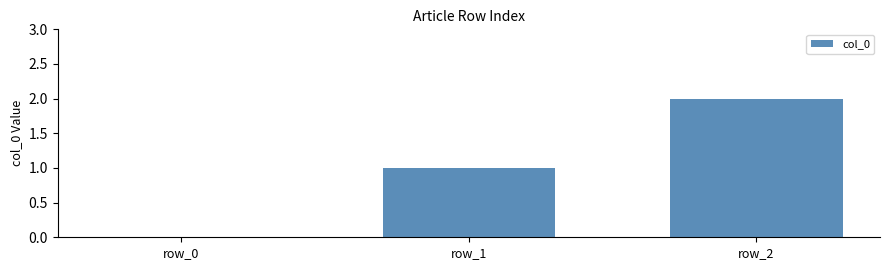

Reading left to right, what are all the values shown in this chart?

0	1	2